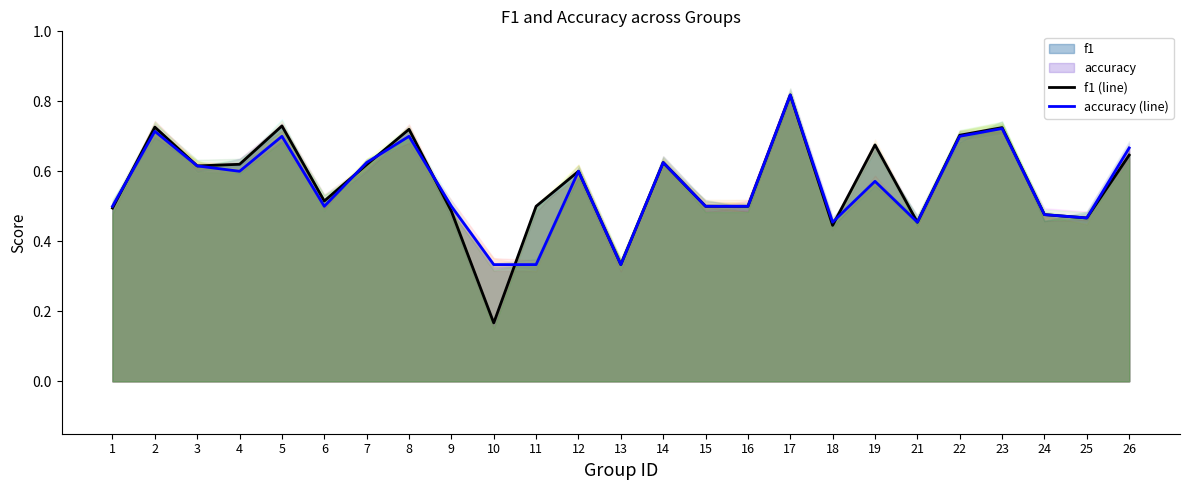

How many intersections are there between accuracy (line) and f1 (line)?

6